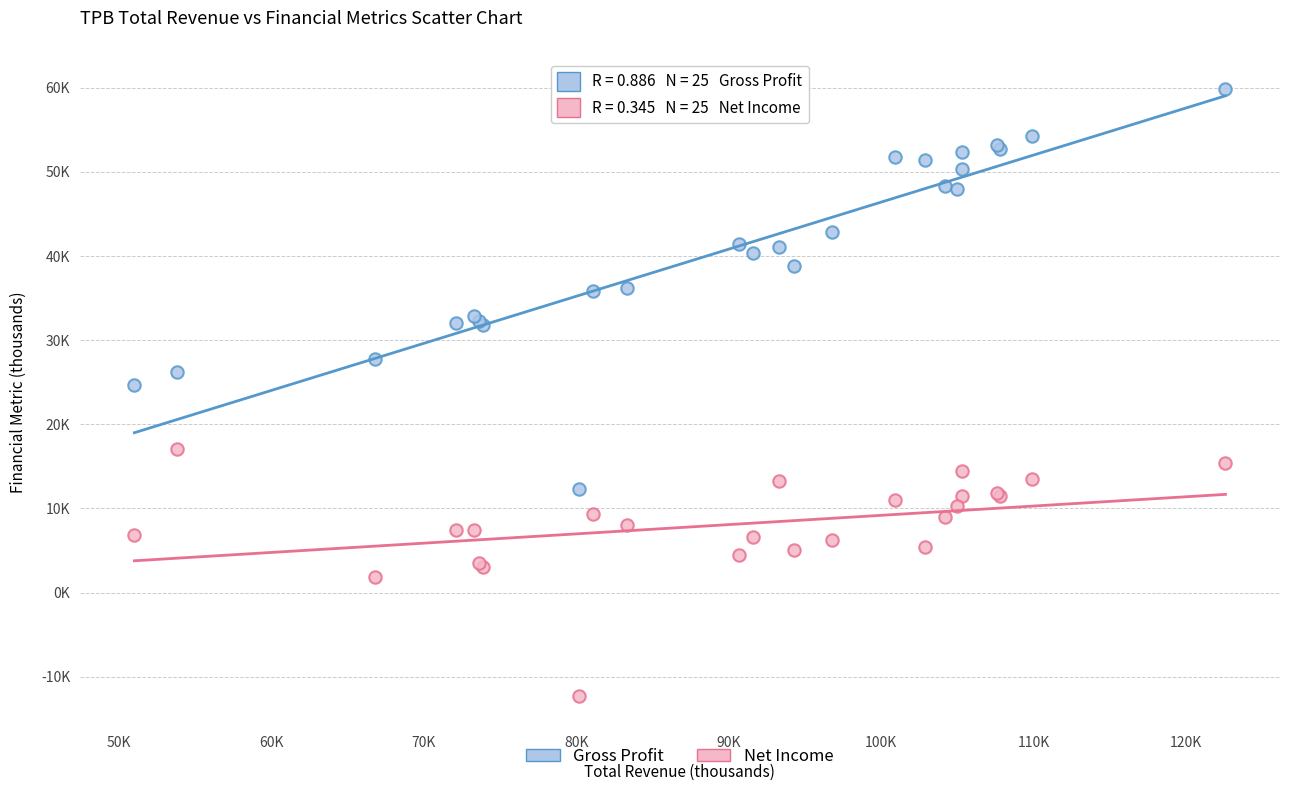

What are all the series names shown in the legend?

Gross Profit, Net Income